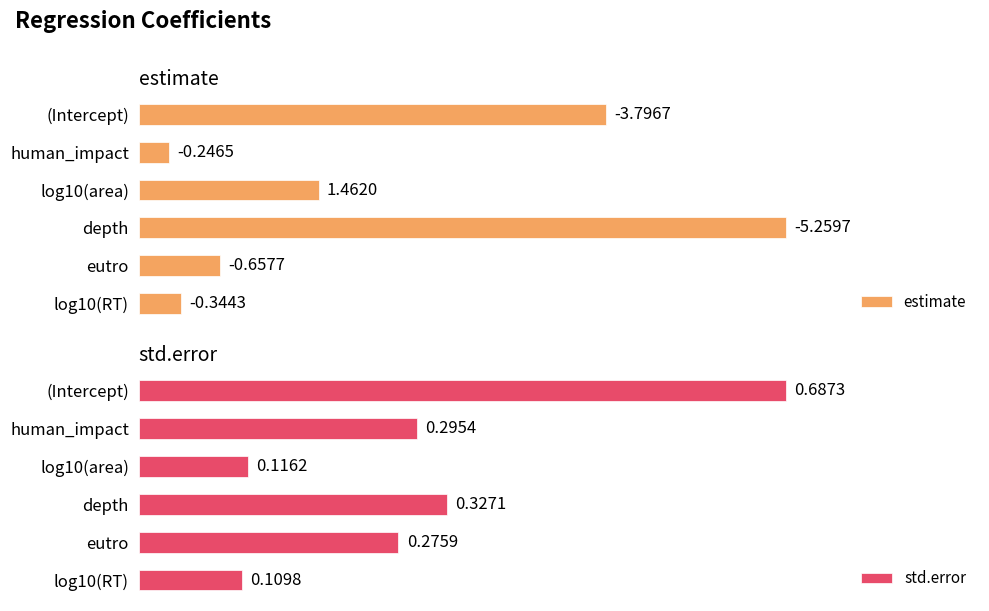

What is the total value across all series at (Intercept)?

4.5